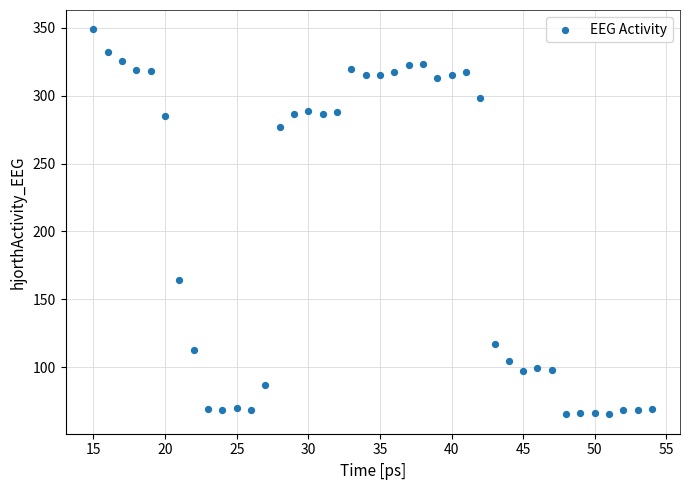

What Y value in the scatter plot is closest to 207?

164.3